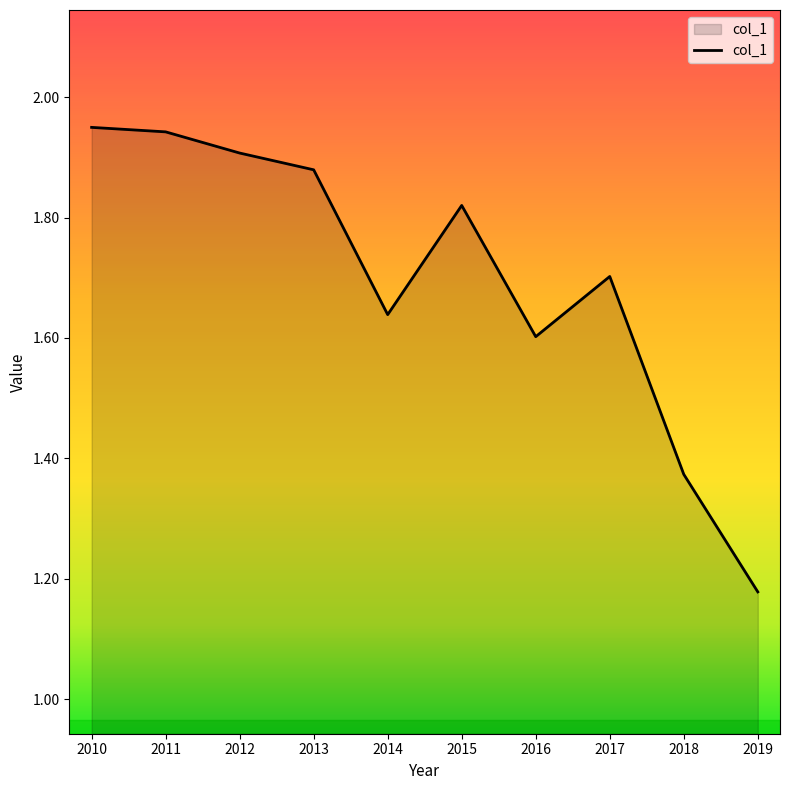

What is the difference between the maximum and minimum values?

0.8